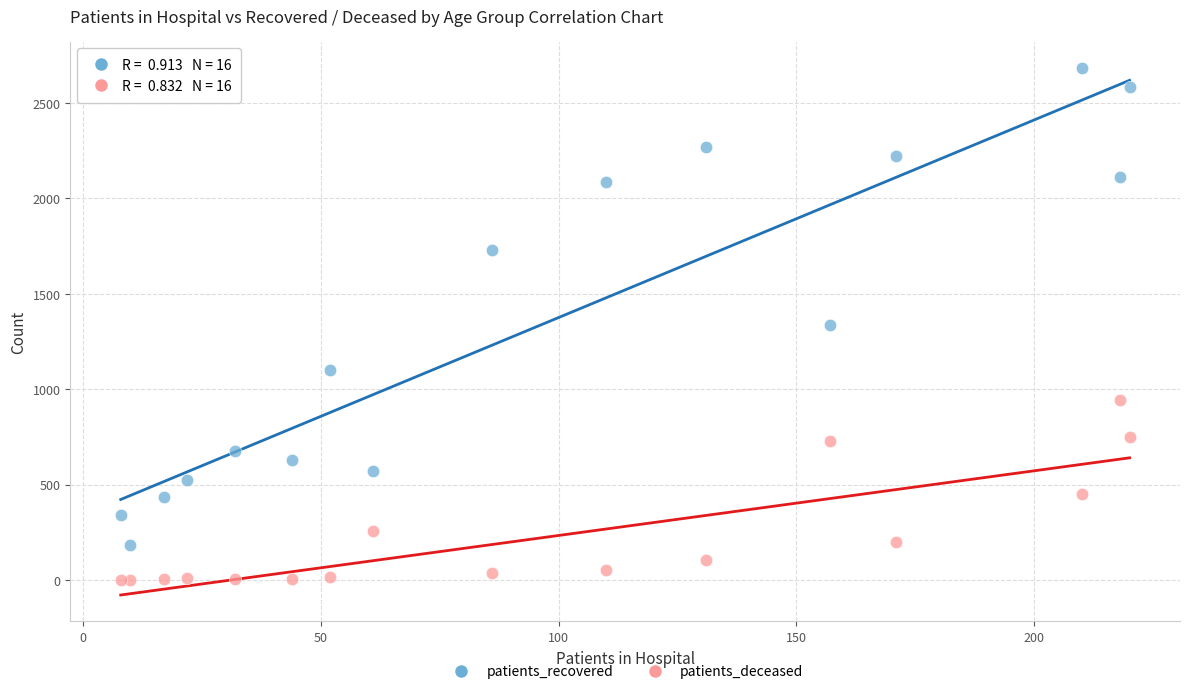

What are all the series names shown in the legend?

patients_recovered, patients_deceased